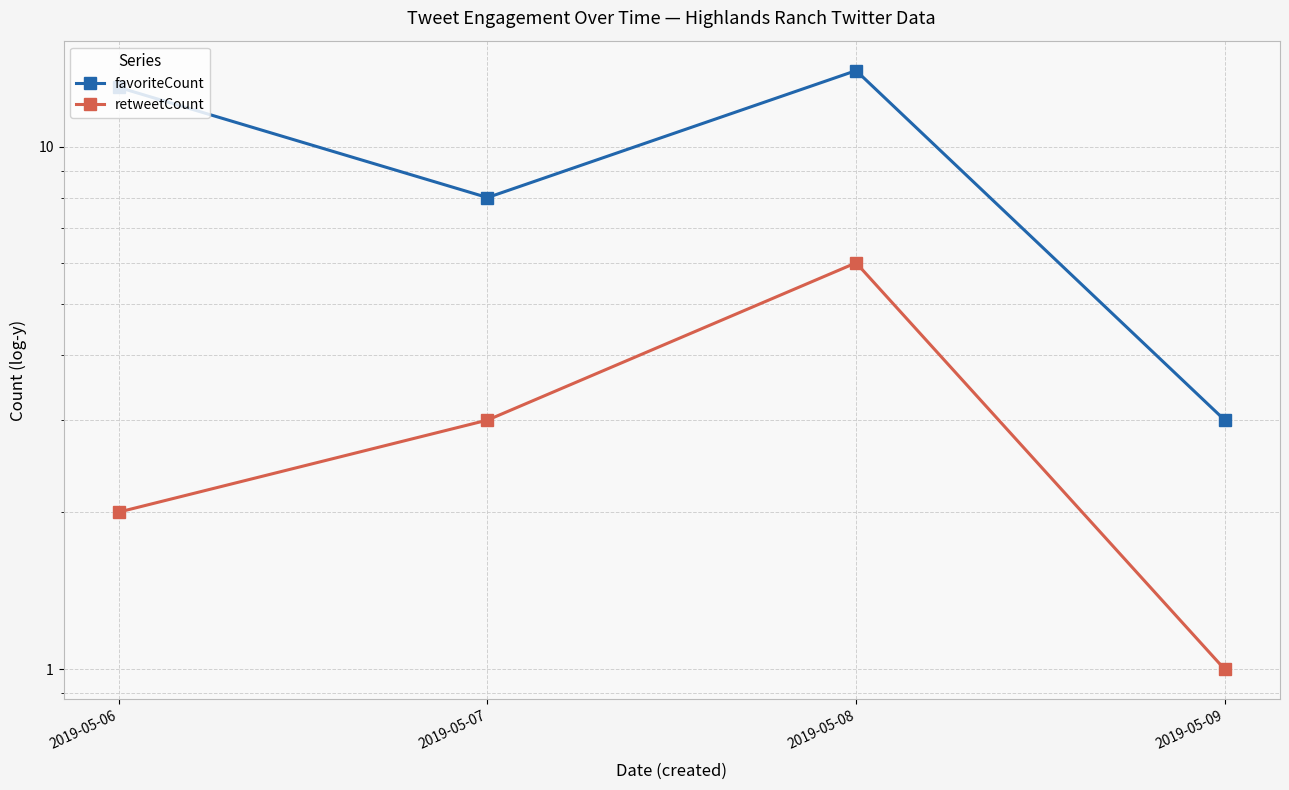

At 2019-05-09, list the series in order from smallest to largest.

retweetCount, favoriteCount